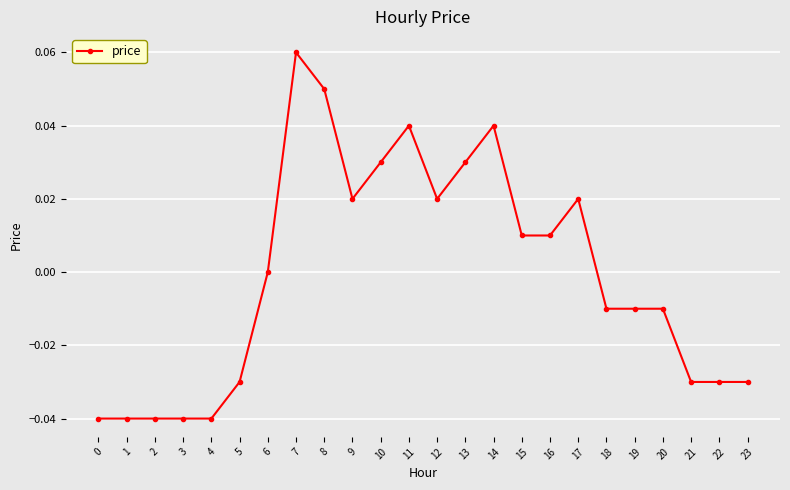

How many data points does each series have?

24